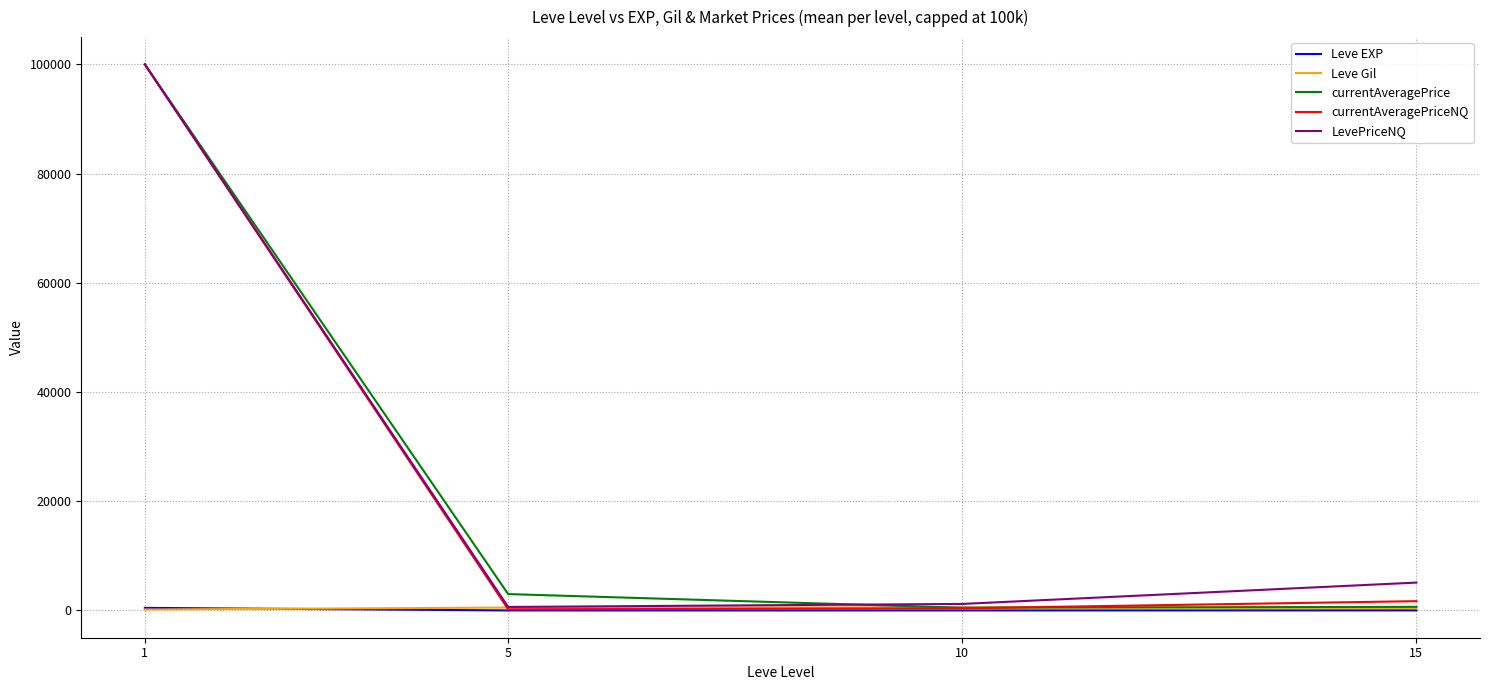

Is the value of LevePriceNQ at 1 greater than the value of Leve EXP at 1?

Yes